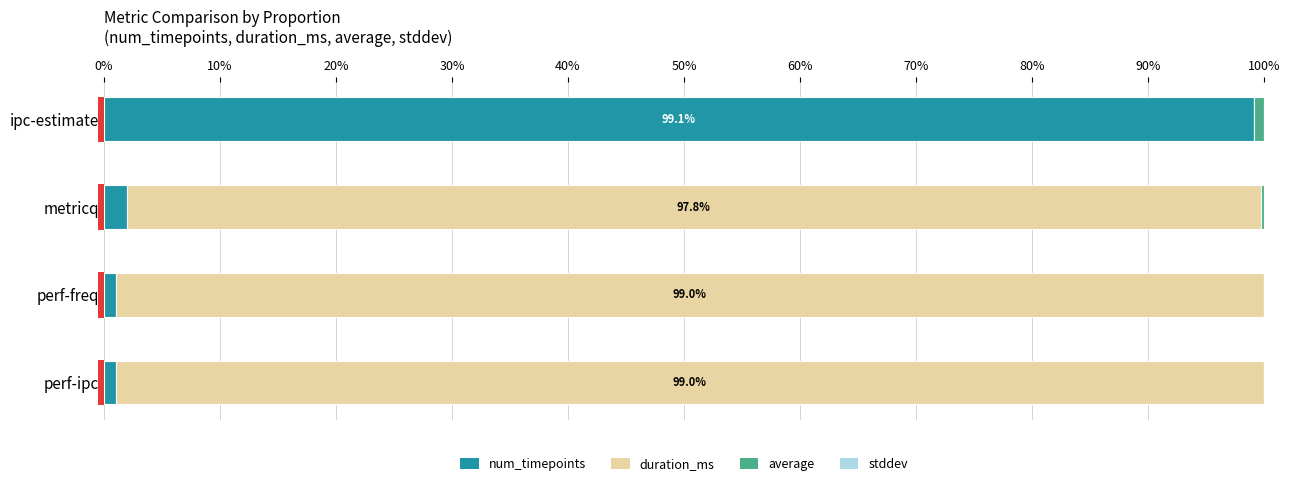

What is the sum of all num_timepoints values?

103.1